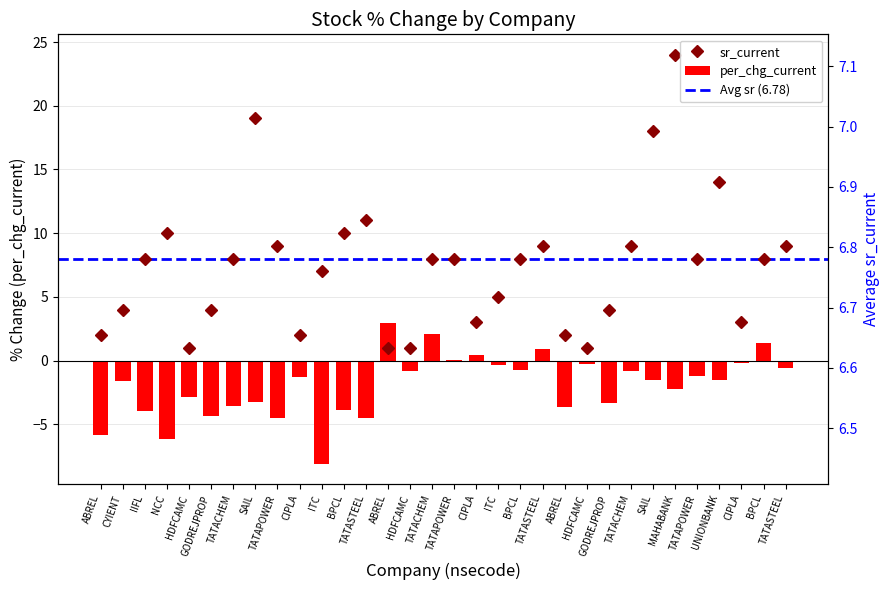

Where is sr_current nearest to the value 12?

TATASTEEL